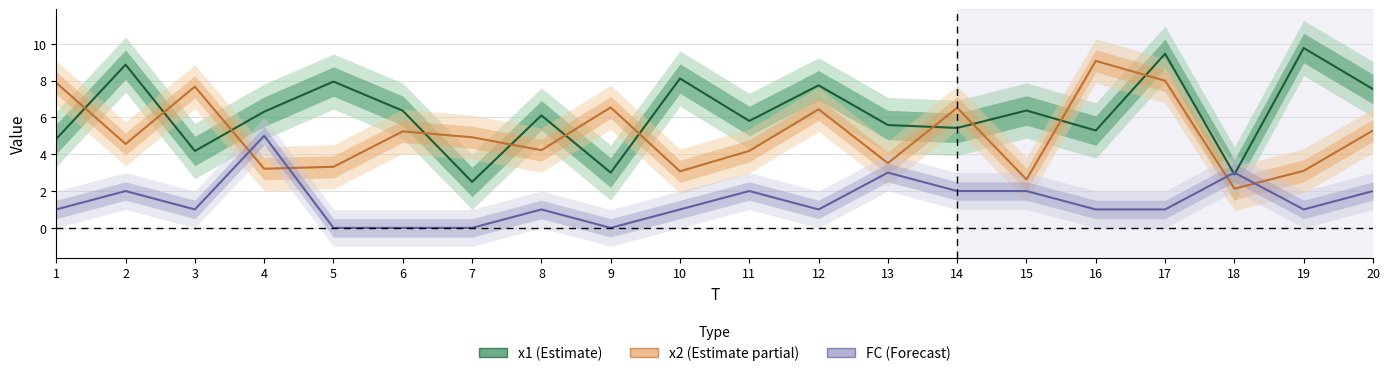

Does the chart have visible grid lines?

Yes